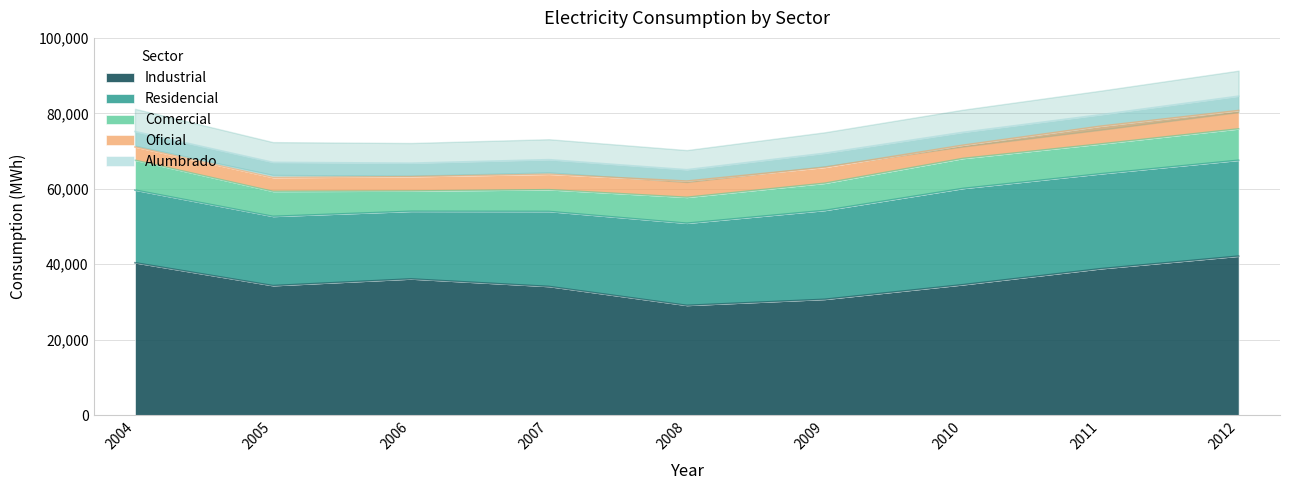

True or false: Comercial has more than 1 interior local peaks.

False